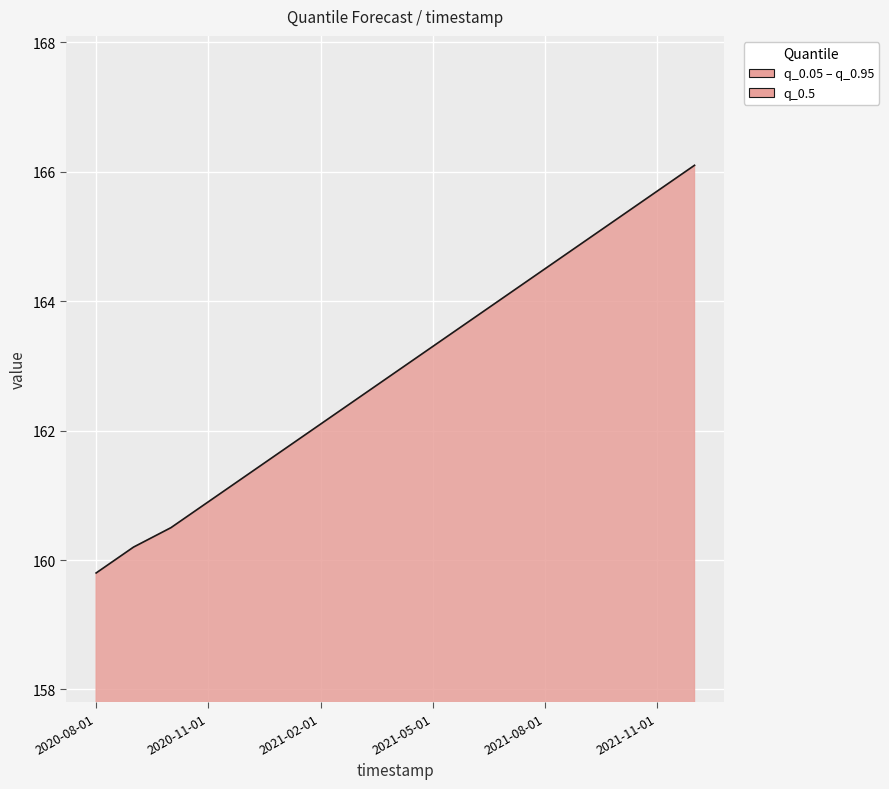

Is it true that the value at 7 is 162.5?

True